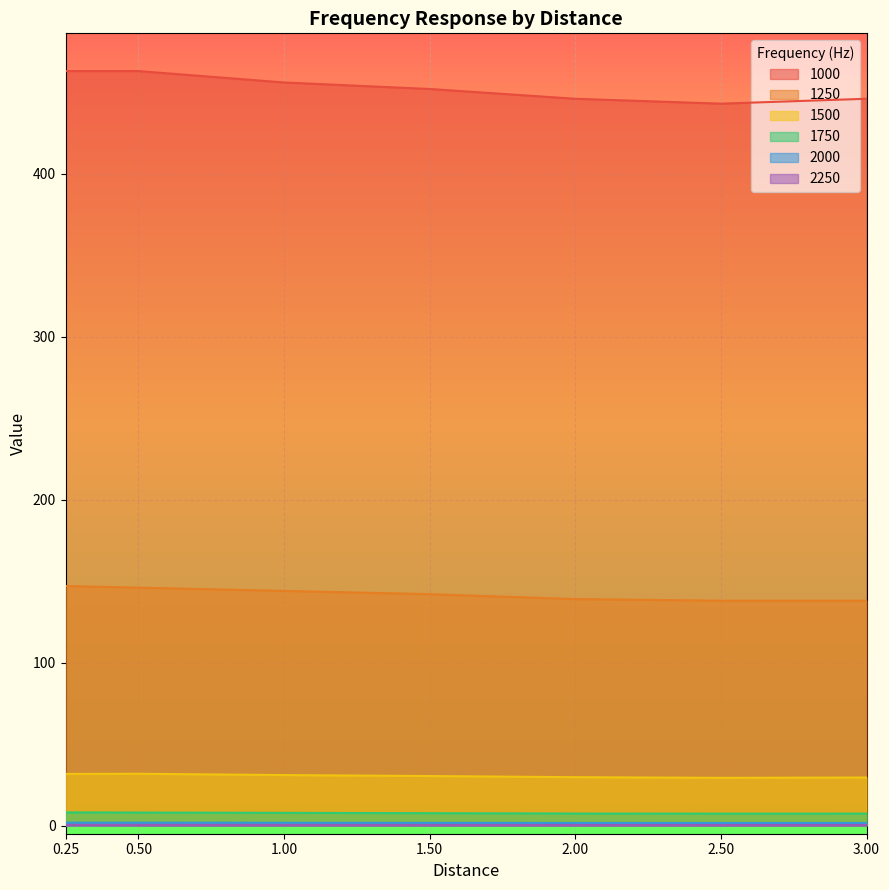

What position from the left is 2.50?

6